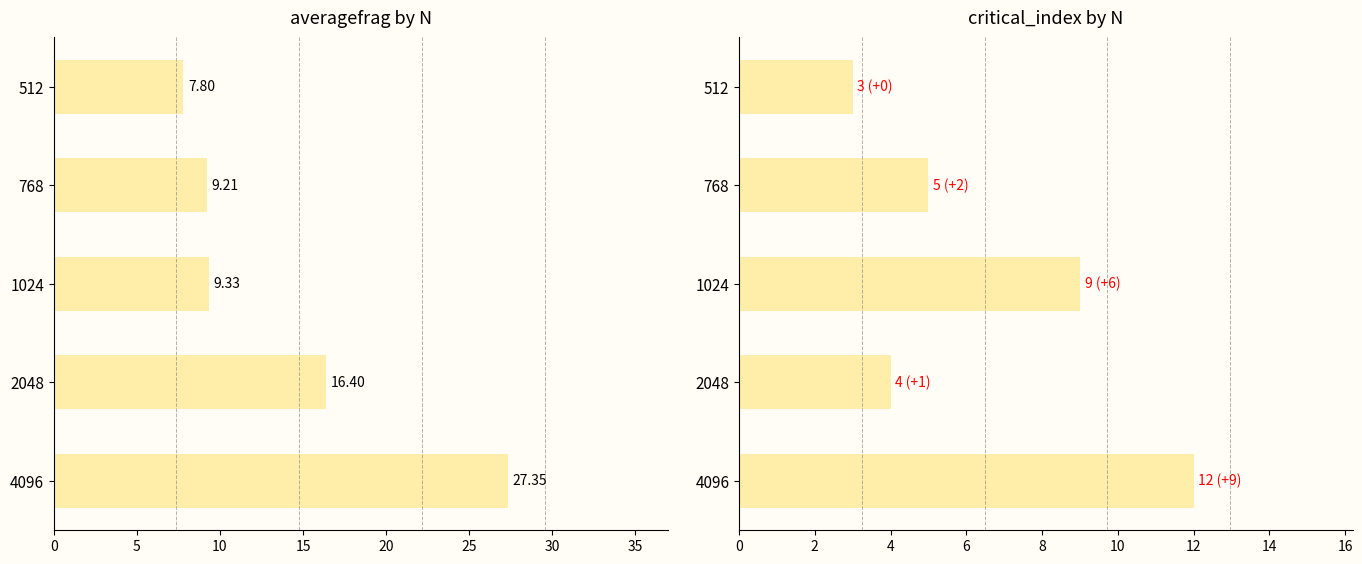

Rank the series by their maximum value, from lowest to highest.

critical_index, averagefrag